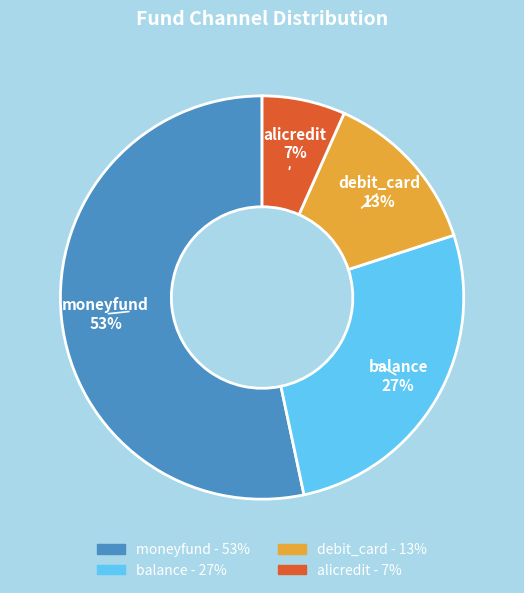

Rank the categories by value from lowest to highest.

alicredit, debit_card, balance, moneyfund